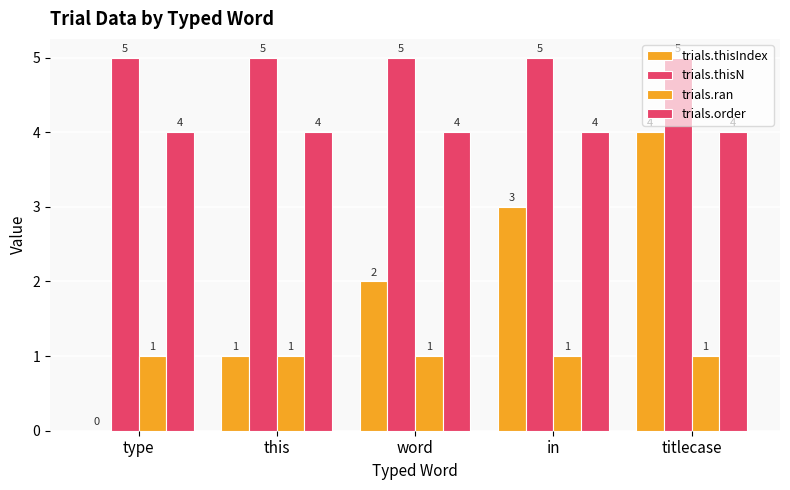

Which series has the widest spread of values?

trials.thisIndex